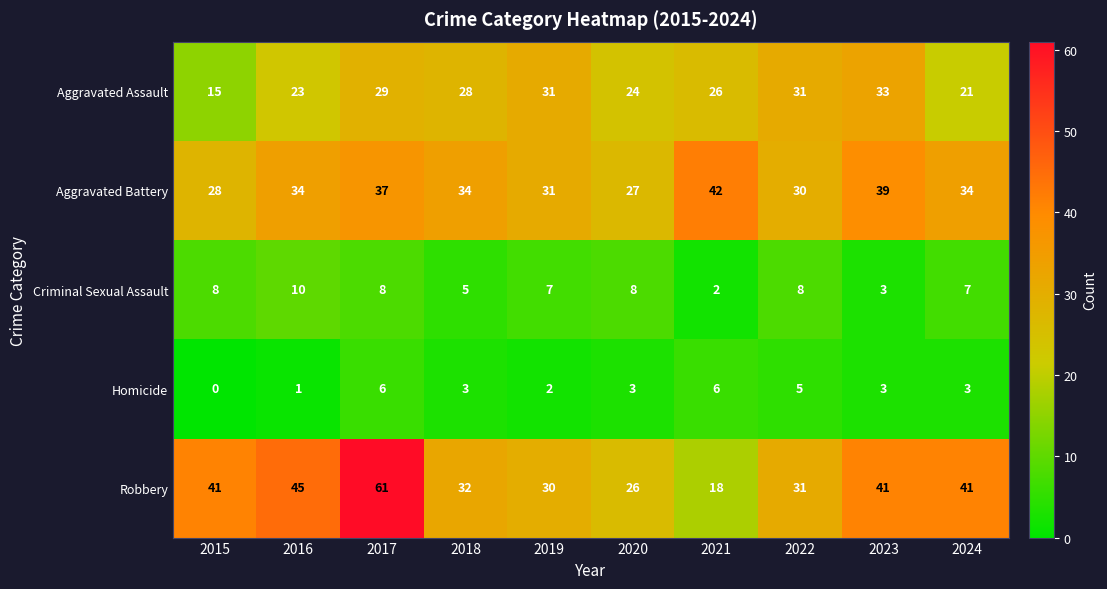

At which category is the sum across all series the highest?

2017